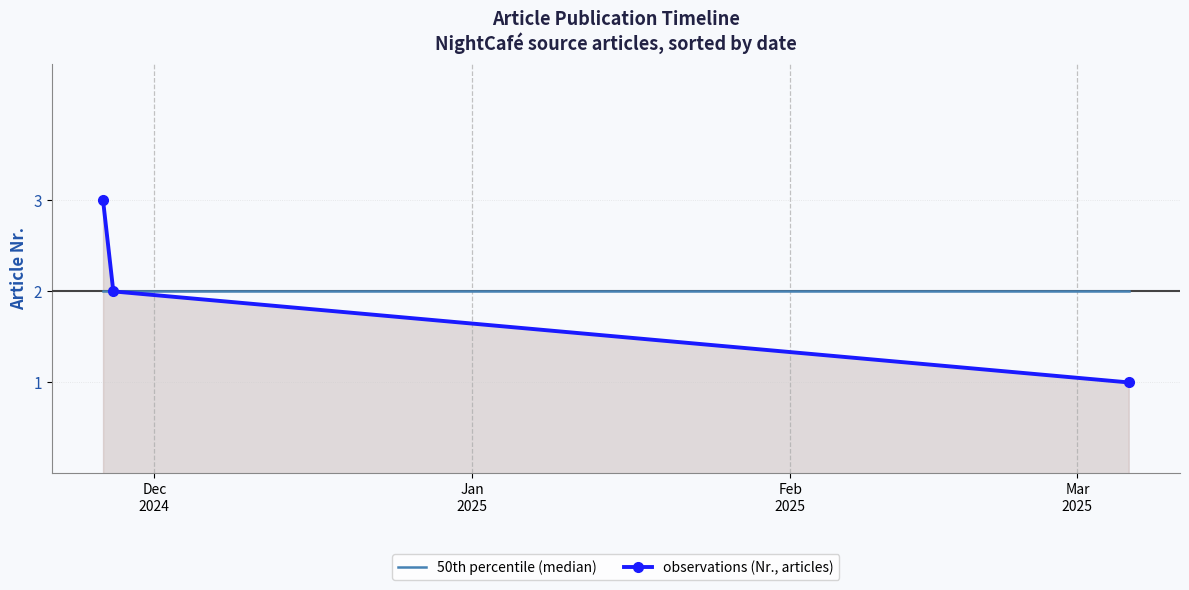

How many distinct data groups are displayed?

2